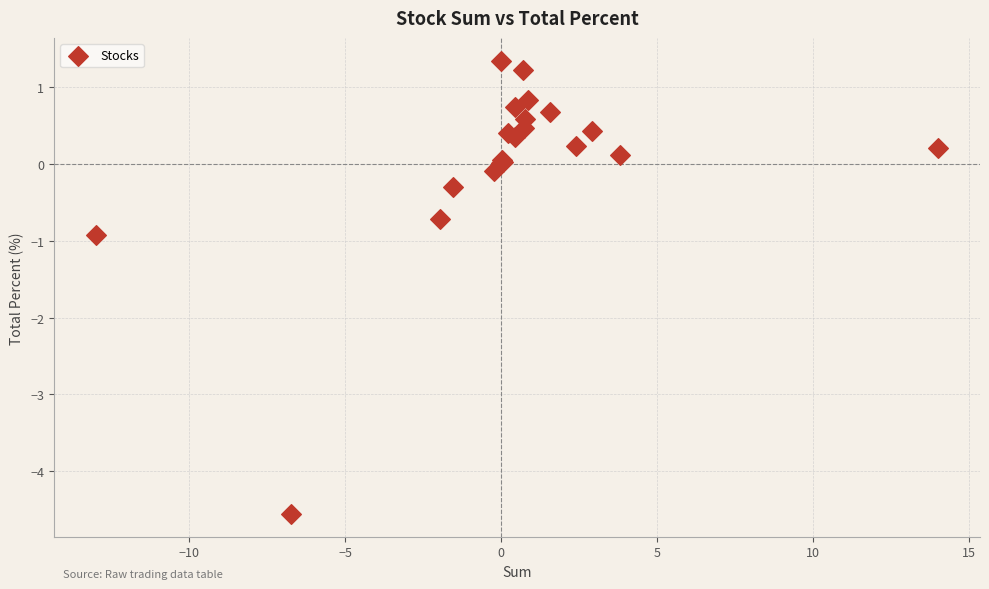

What Y value in the scatter plot is closest to -1?

-0.9